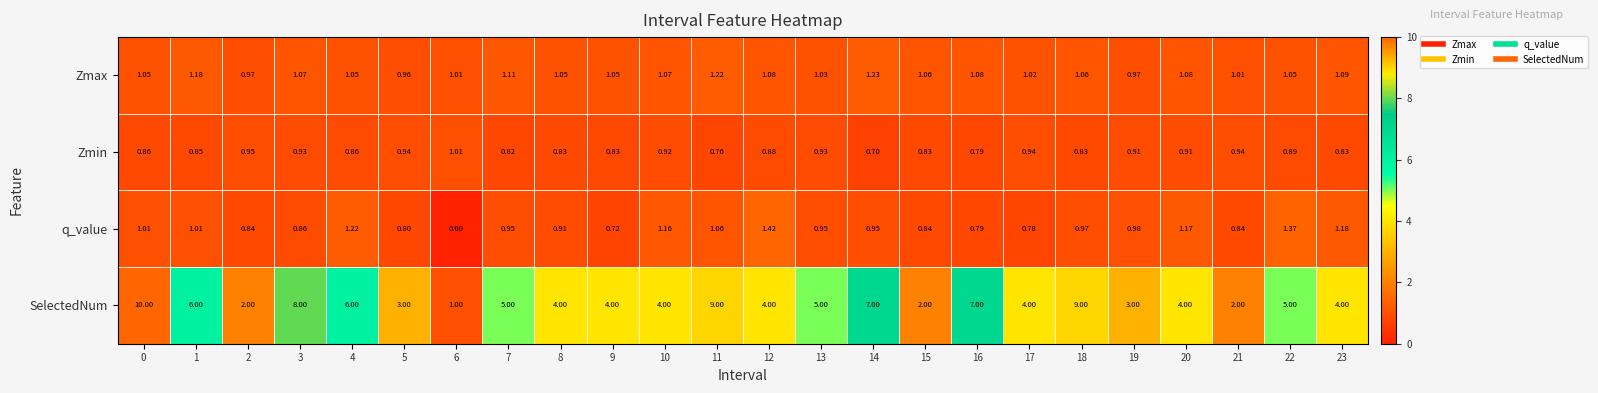

List the series in order of their peak value, lowest first.

Zmin, Zmax, q_value, SelectedNum